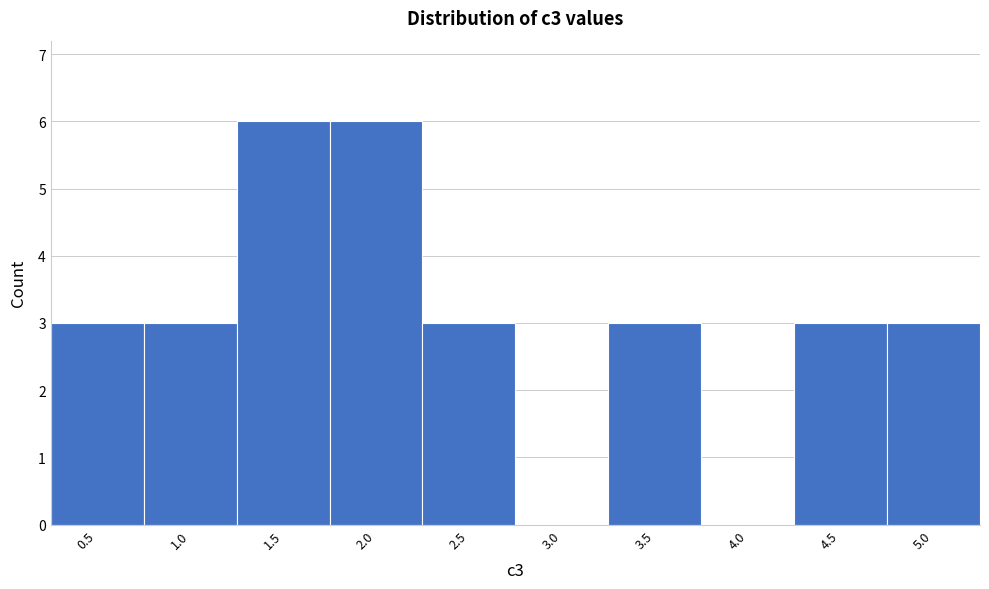

Reading left to right, what are all the values shown in this chart?

0.5=3	1.0=3	1.5=6	2.0=6	2.5=3	3.0=0	3.5=3	4.0=0	4.5=3	5.0=3